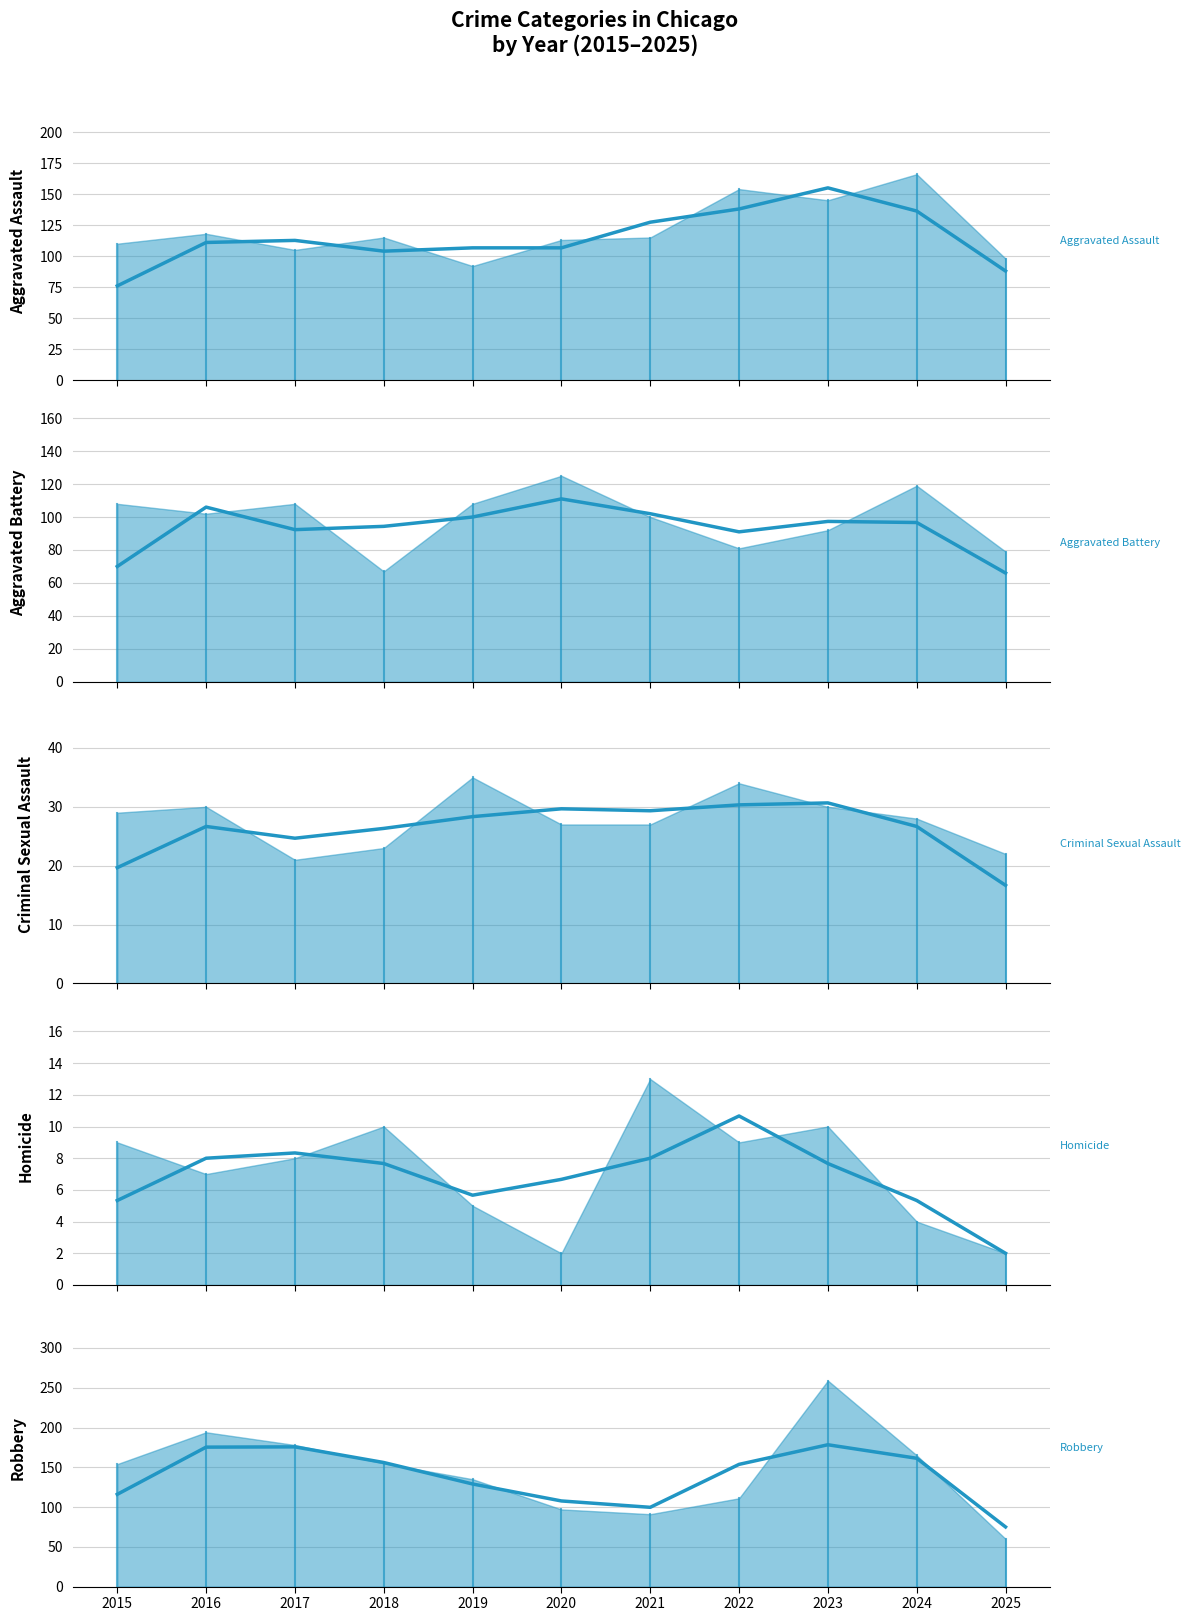

What is the total value across all series at 2015?

410